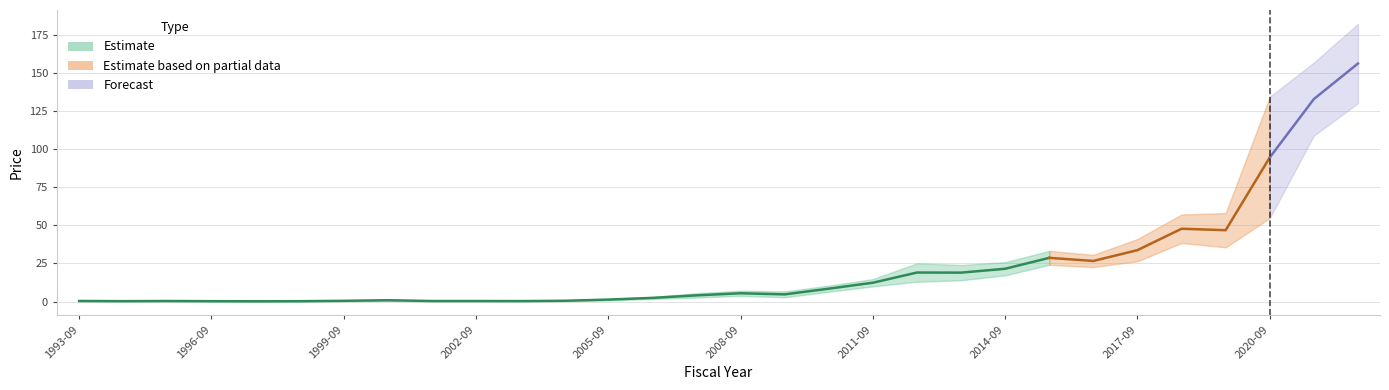

The PriceLow series shows 0.2 at 2002-09. True or false?

True